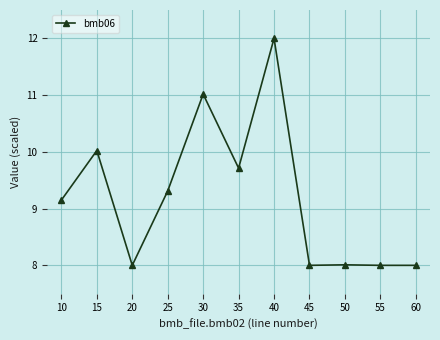

Read the value at 15.

10.0